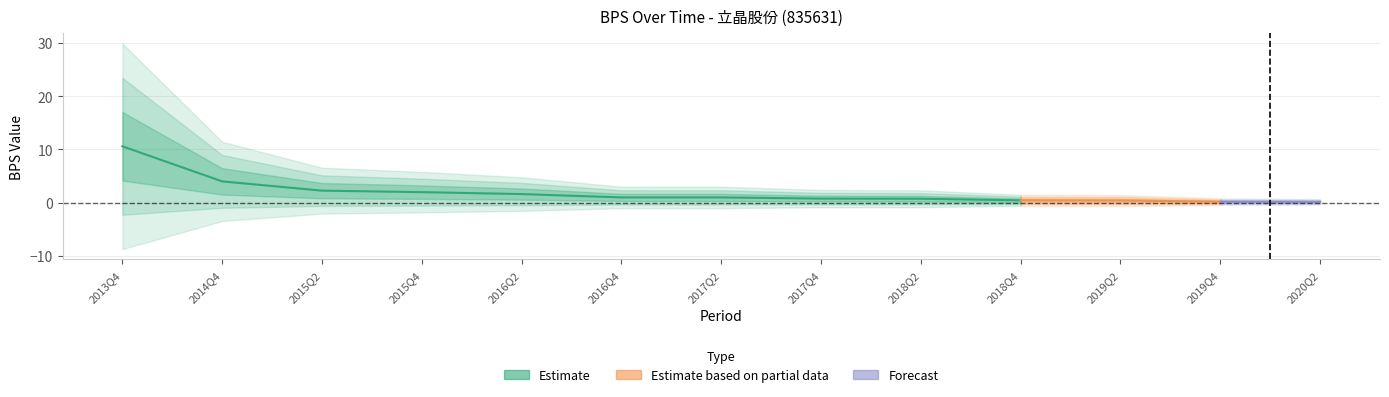

What is the value of the 12th point from the left?

0.2